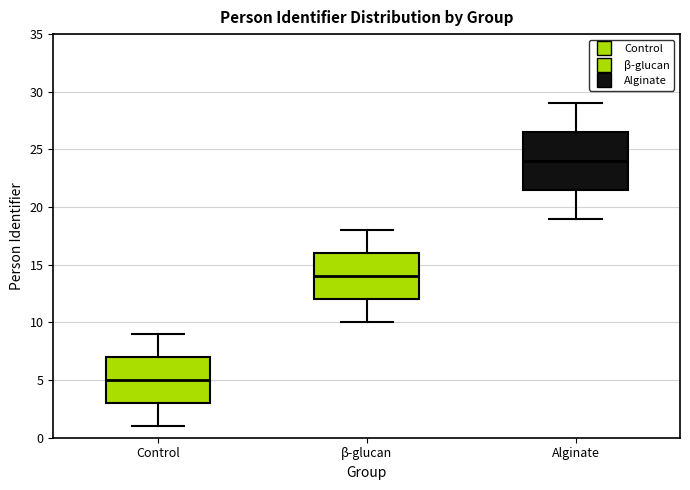

Where is the lower edge of the box for β-glucan on the y-axis? The values are not printed on the chart, so give them approximately, as read against the axis.

12.0